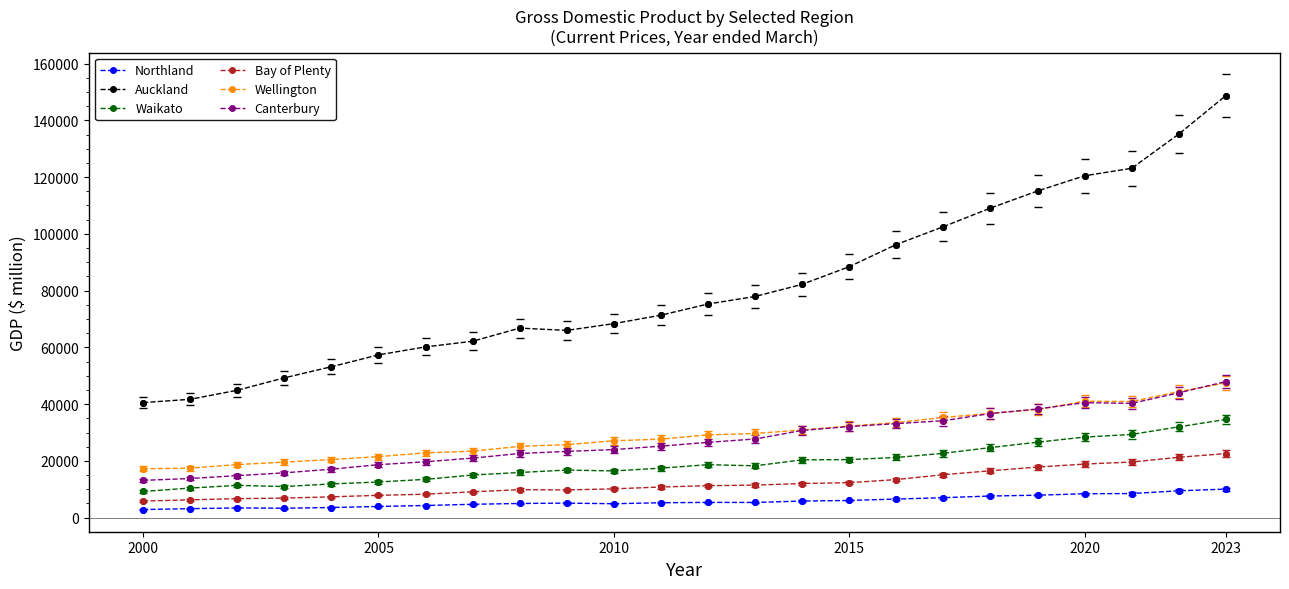

What is the highest value of the Wellington series?

47465